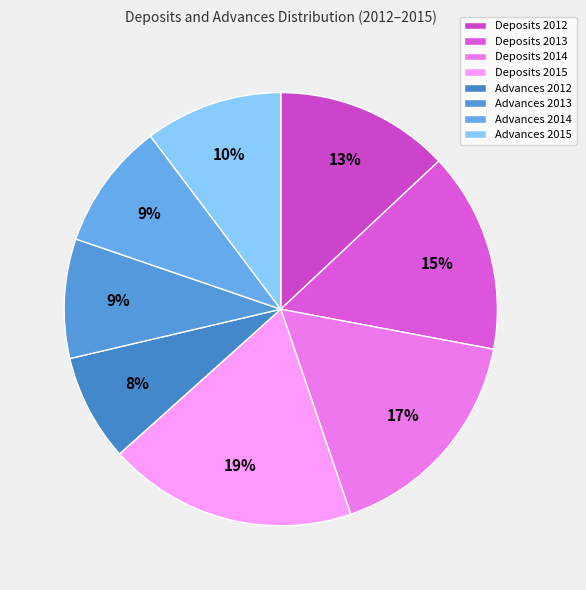

How many segments does this pie chart have?

8